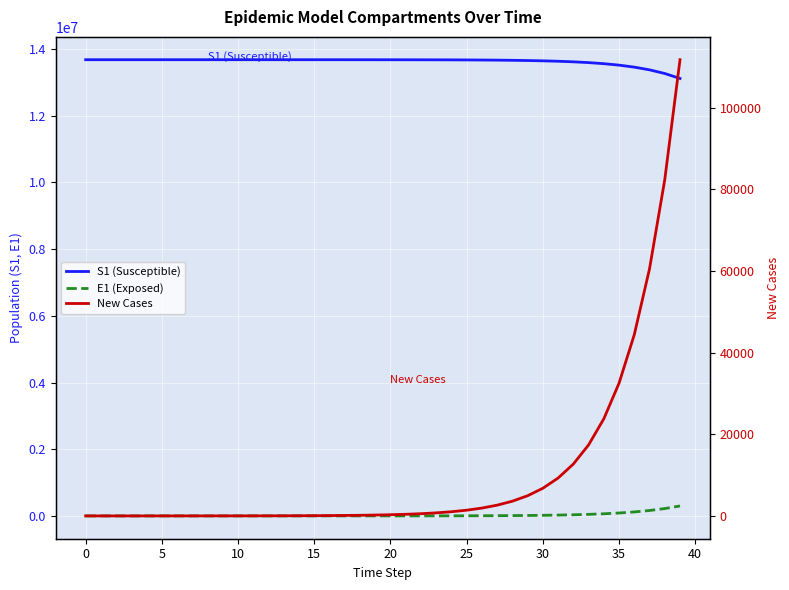

Between 22 and 30, which series saw the biggest shift?

S1 (Susceptible)